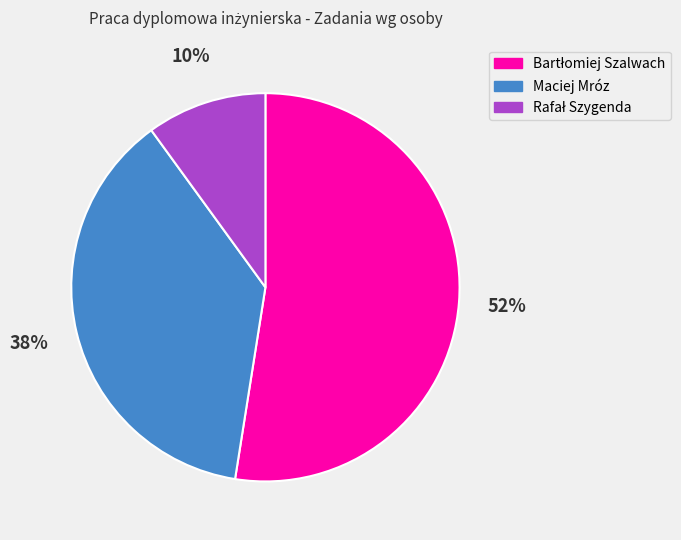

Does Maciej Mróz account for over 50% of the chart?

No